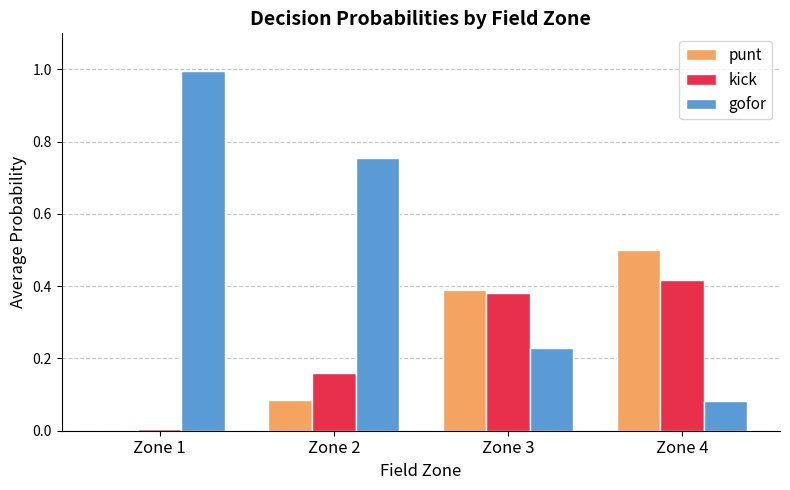

The value of gofor at Zone 3 is 0.1. True or false?

False